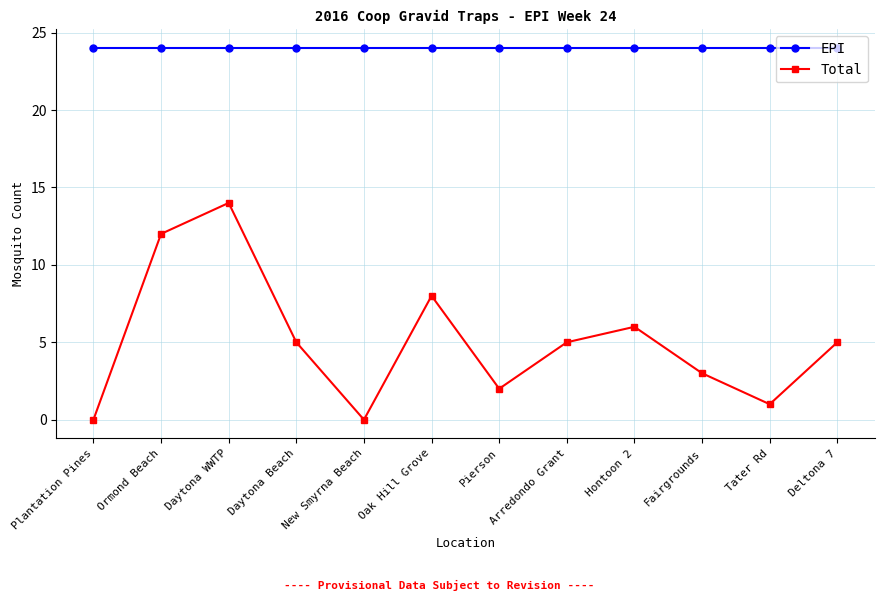

True or false: EPI and Total cross at least once.

False